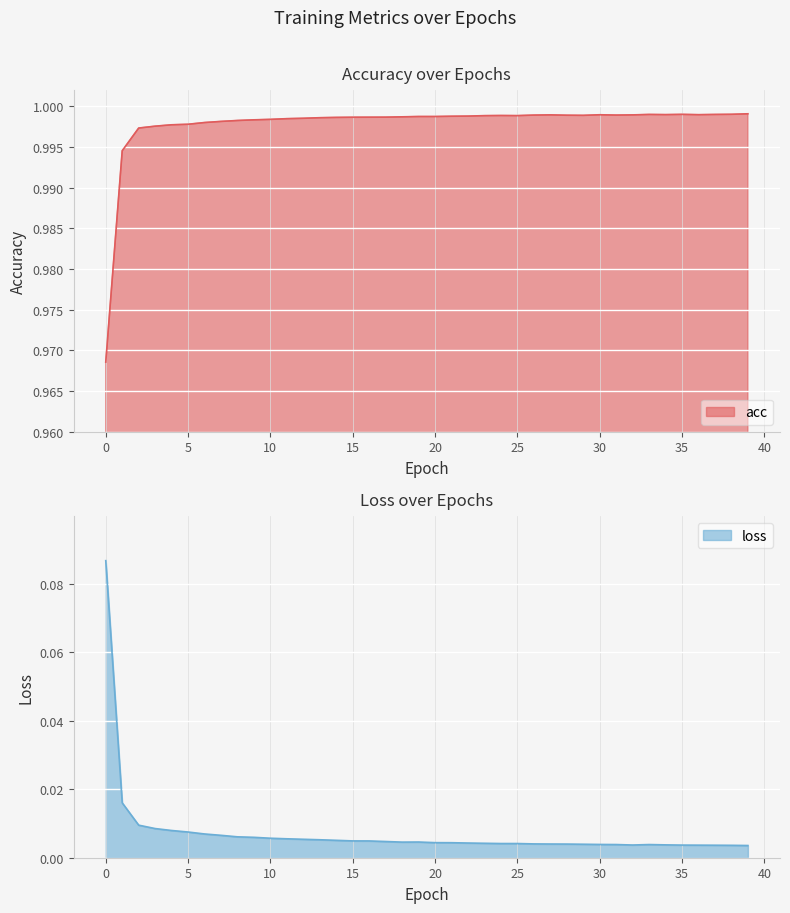

Is the value of loss at 38 greater than the value of acc at 7?

No